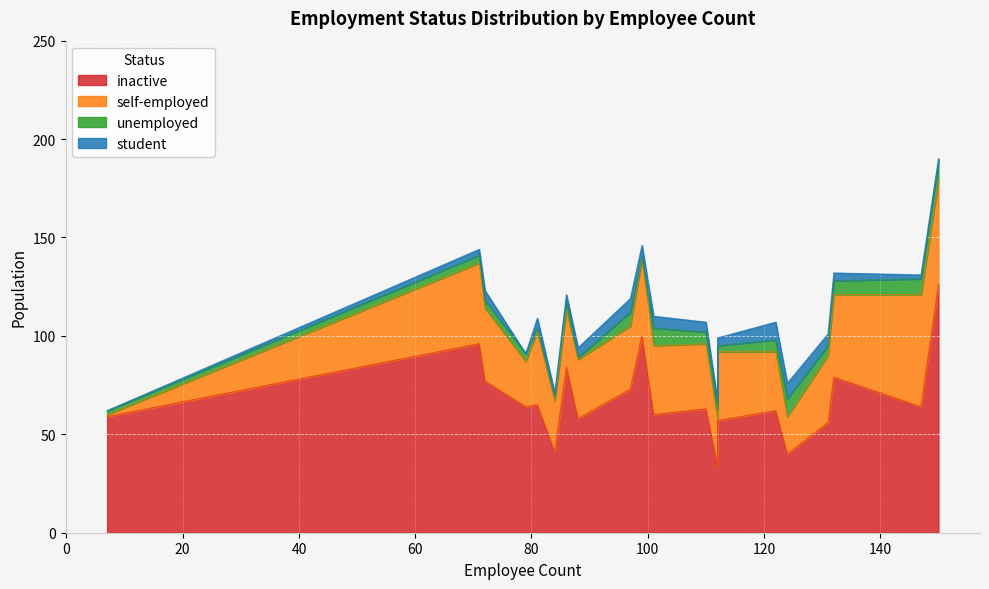

At which category does the chart reach its peak across all series?

150